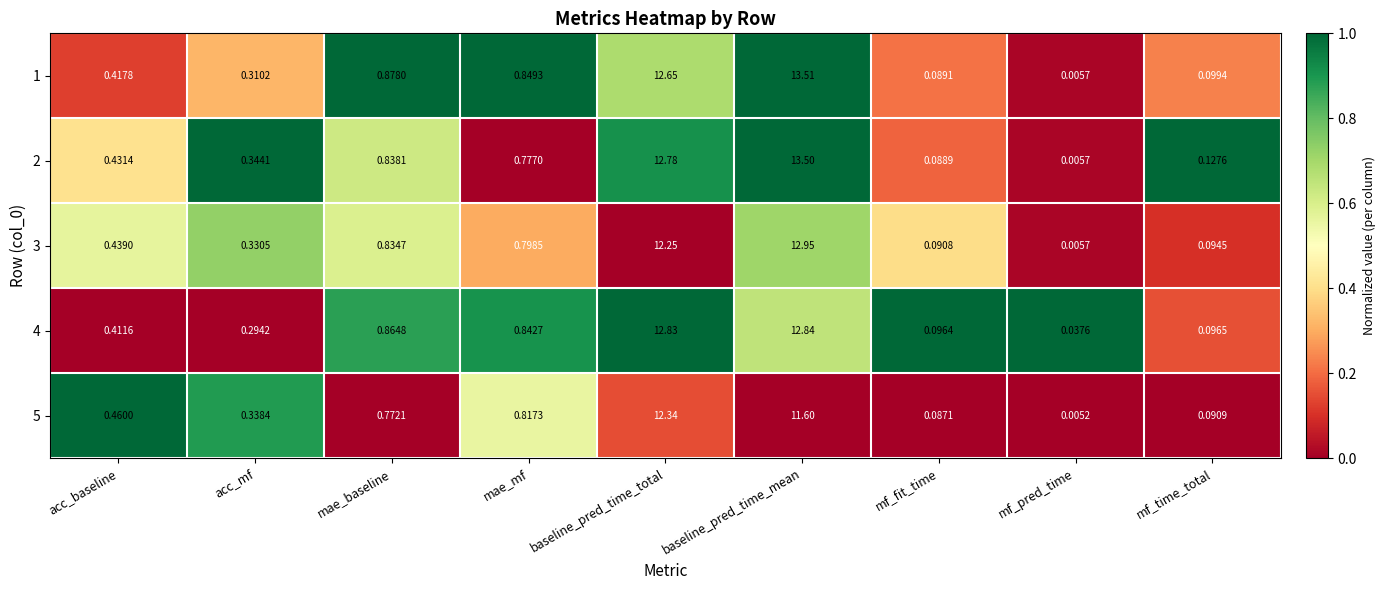

Which category has the highest value in the 2 series?

baseline_pred_time_mean